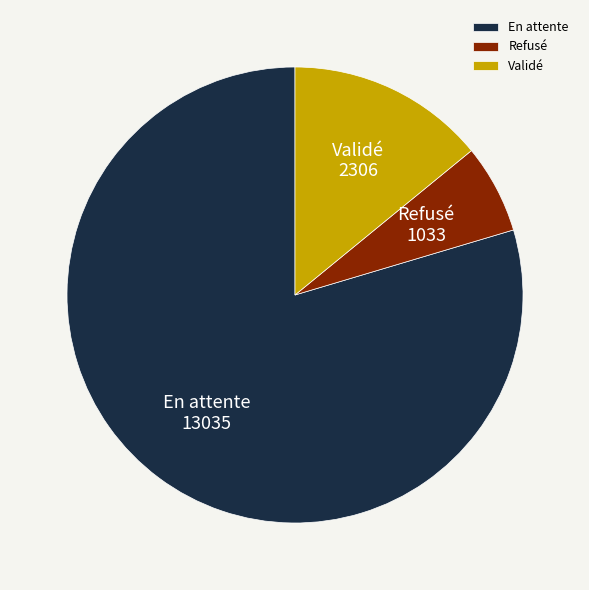

Which category has the biggest portion of the pie?

En attente